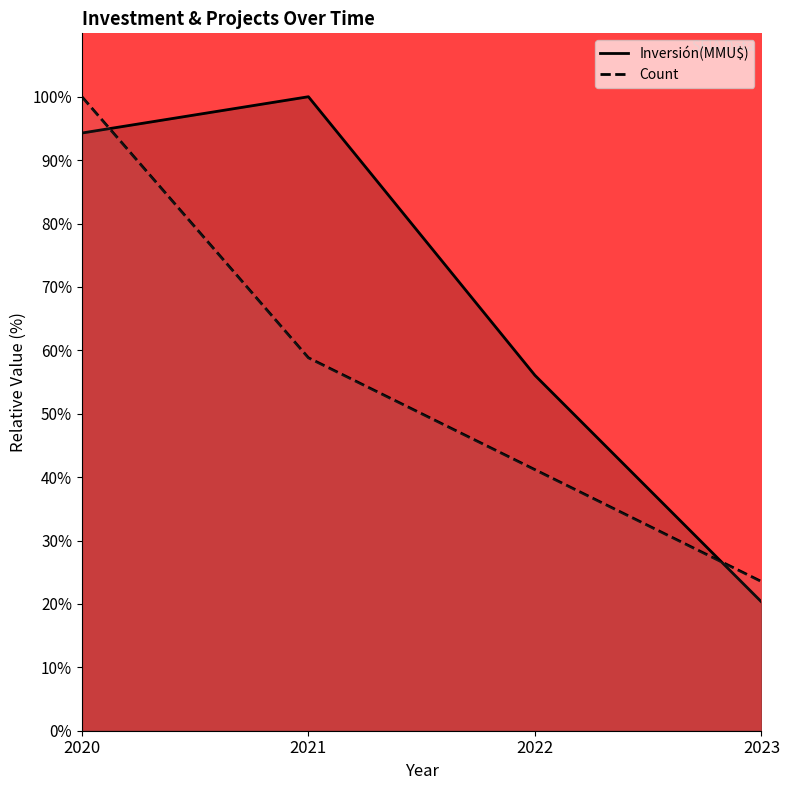

What is the average value of the Inversión(MMU$) series?

67.7